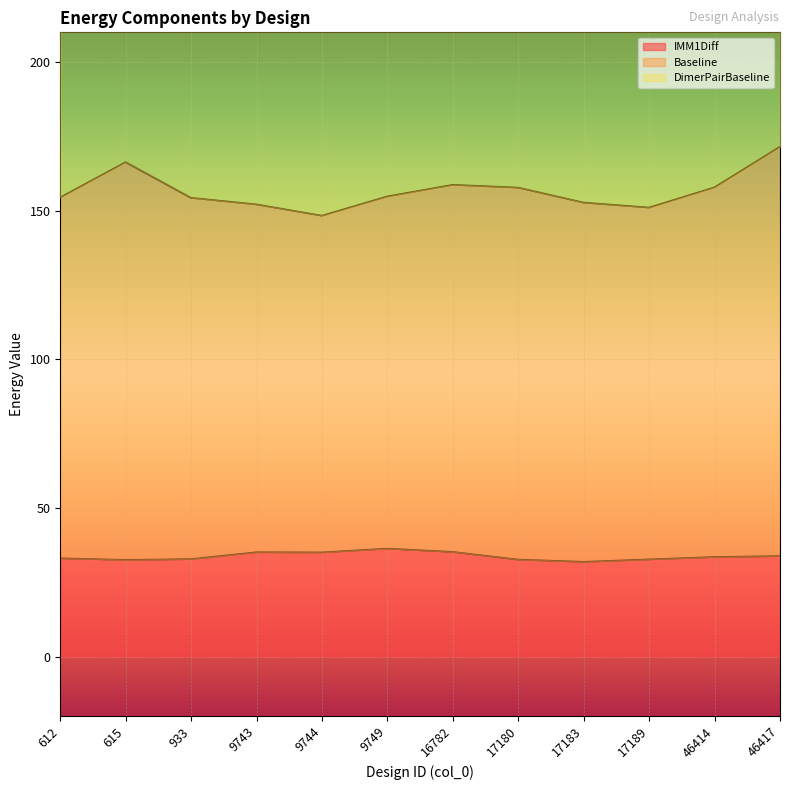

Which series changed the most between 16782 and 17183?

DimerPairBaseline